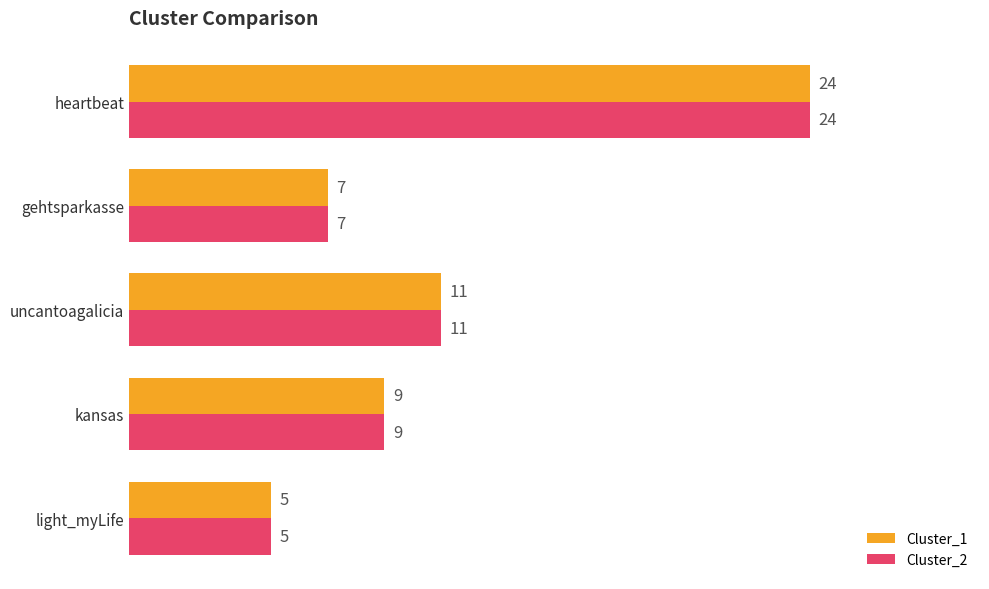

Which category has the highest value in the Cluster_2 series?

heartbeat